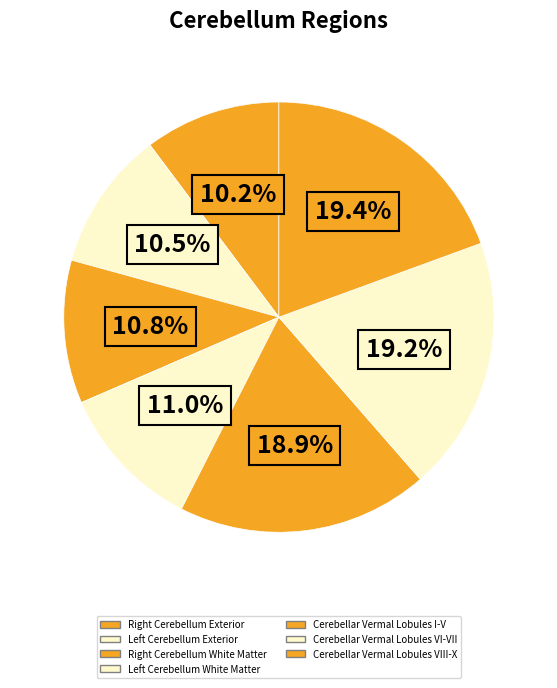

What is the largest slice in the pie chart?

Cerebellar Vermal Lobules VIII-X